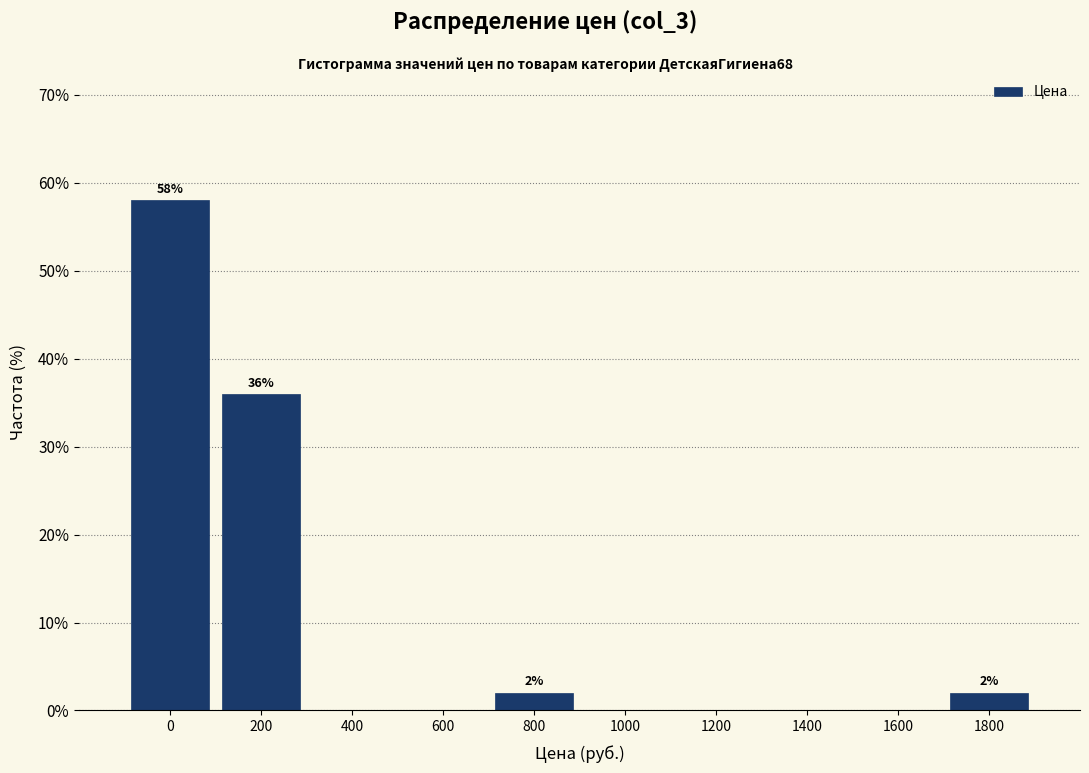

Reading left to right, what are all the values shown in this chart?

0=58.0	200=36.0	400=0.0	600=0.0	800=2.0	1000=0.0	1200=0.0	1400=0.0	1600=0.0	1800=2.0